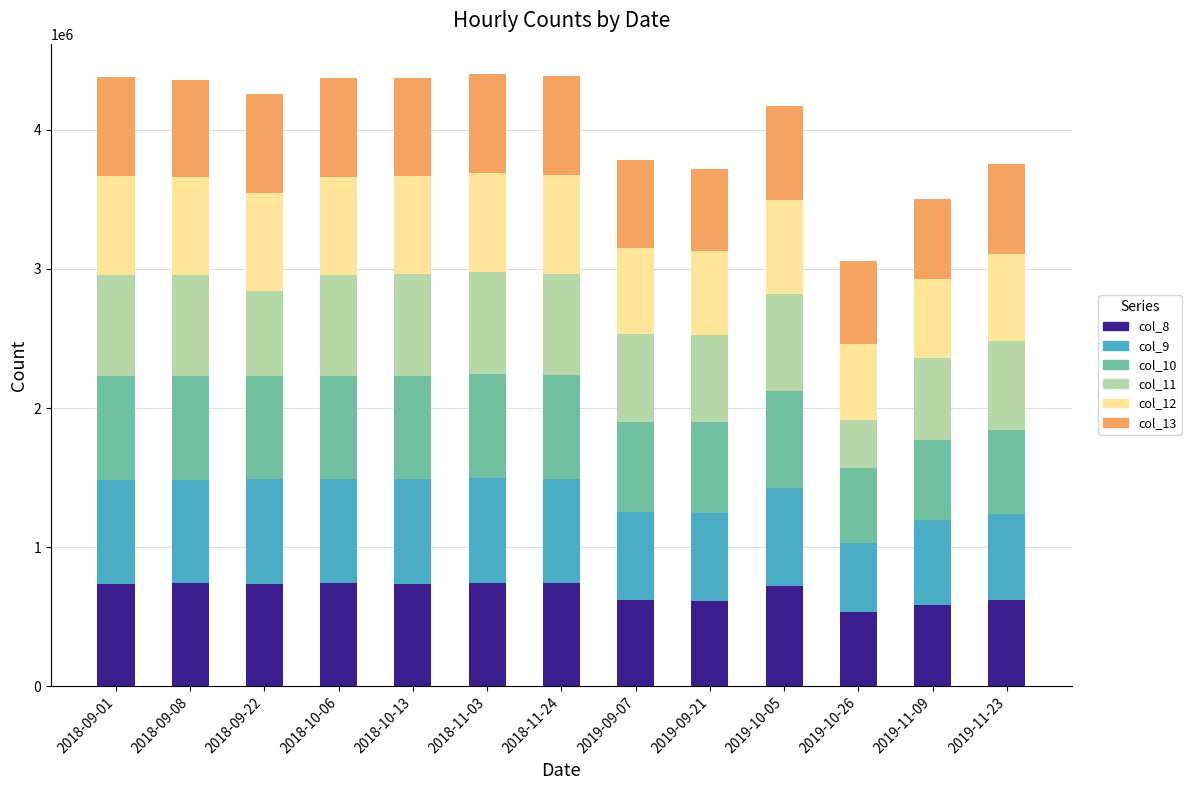

What is the average value of the col_8 series?

681991